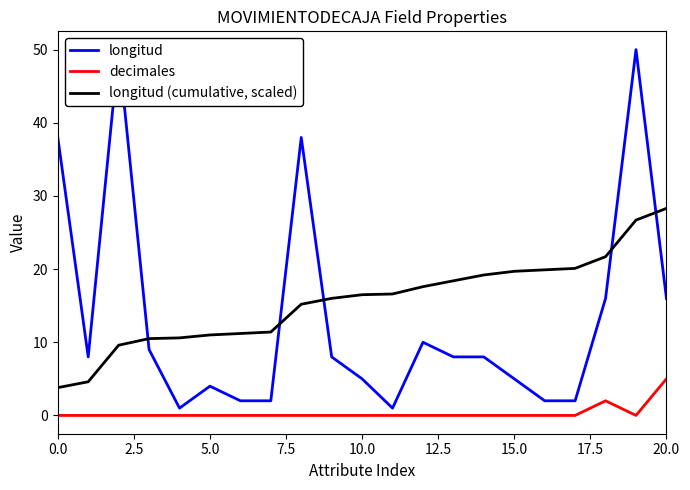

What is the difference between the second highest and second lowest values in the decimales series?

2.0